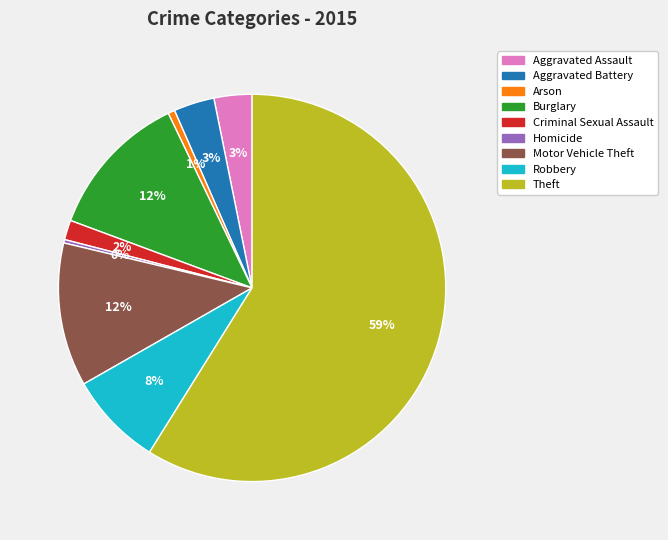

Is there any slice that represents more than half of the pie?

Yes